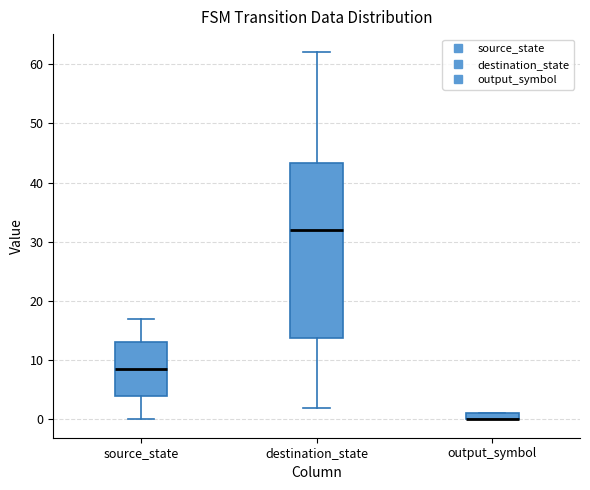

Which box is the tallest, from its lower edge to its upper edge?

destination_state